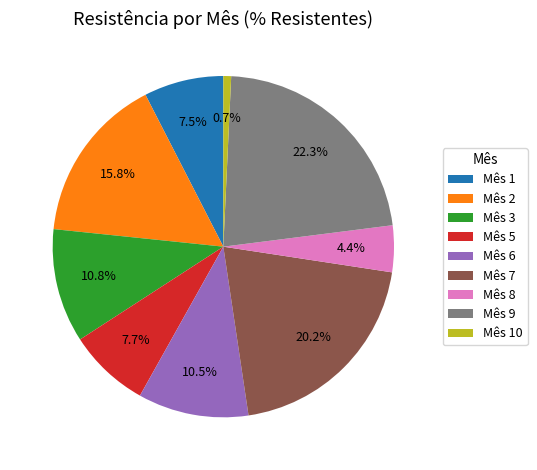

What is the largest slice in the pie chart?

Mês 9